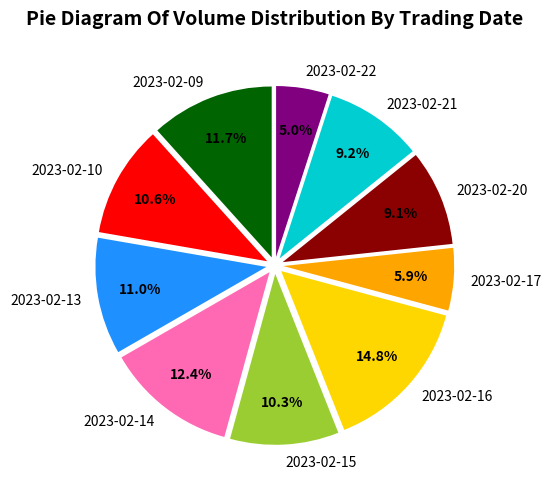

The 2023-02-20 slice represents 9% of the pie. True or false?

True